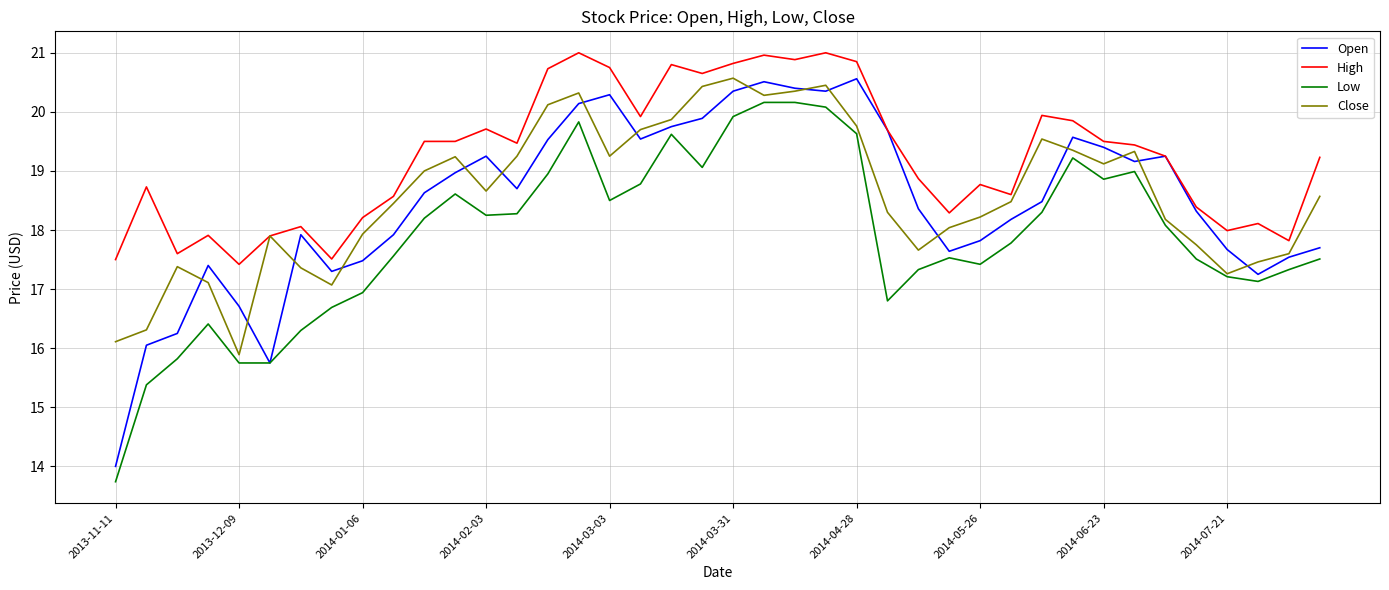

What is the lowest value of the High series?

17.4